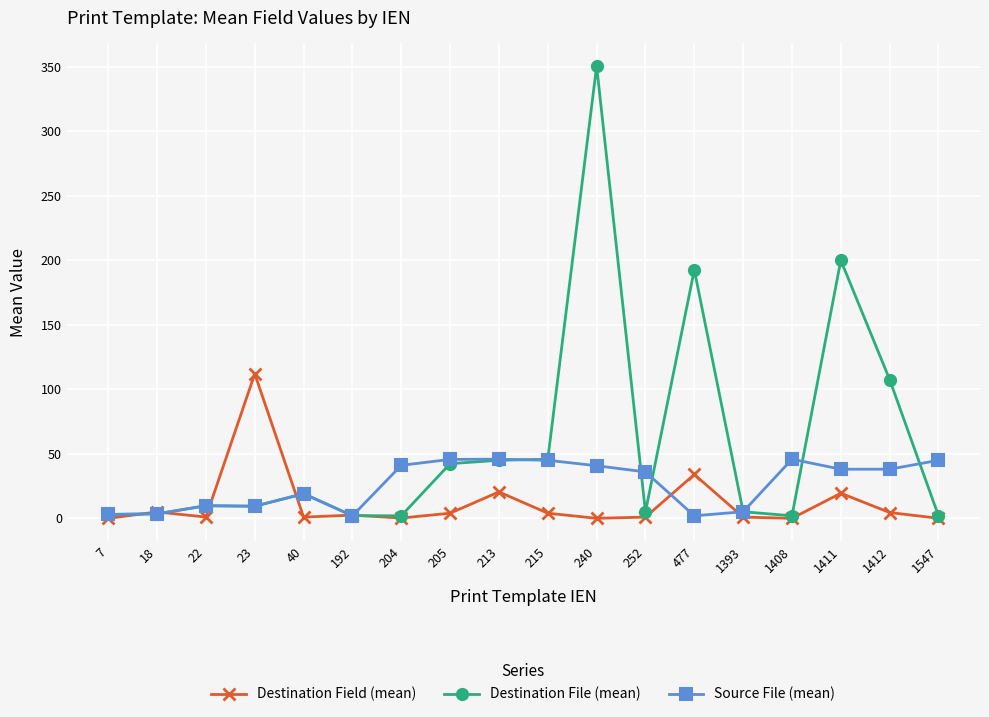

Between 215 and 240, which series saw the biggest shift?

Destination File (mean)